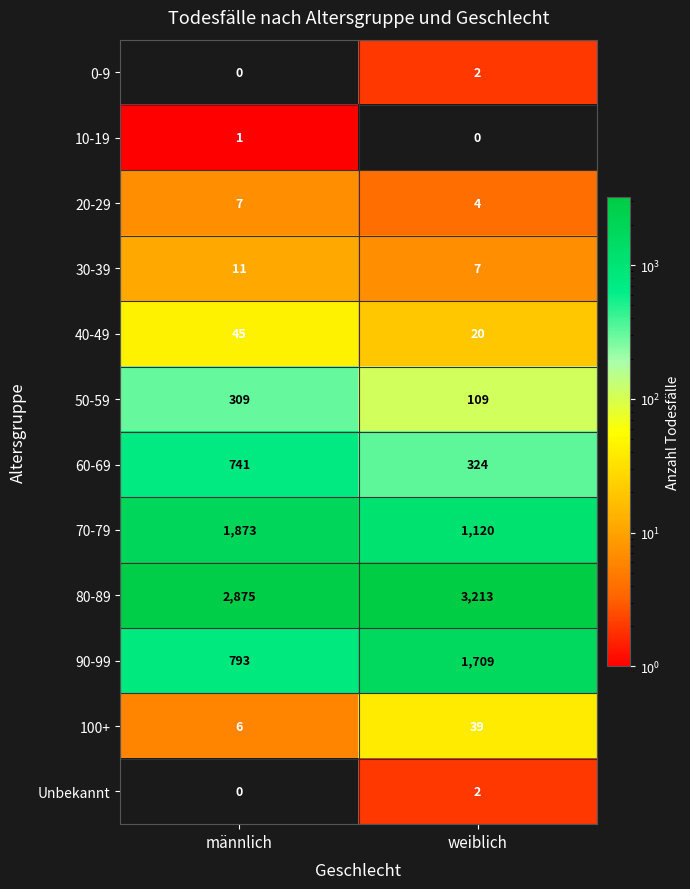

What is the highest value of the 20-29 series?

7